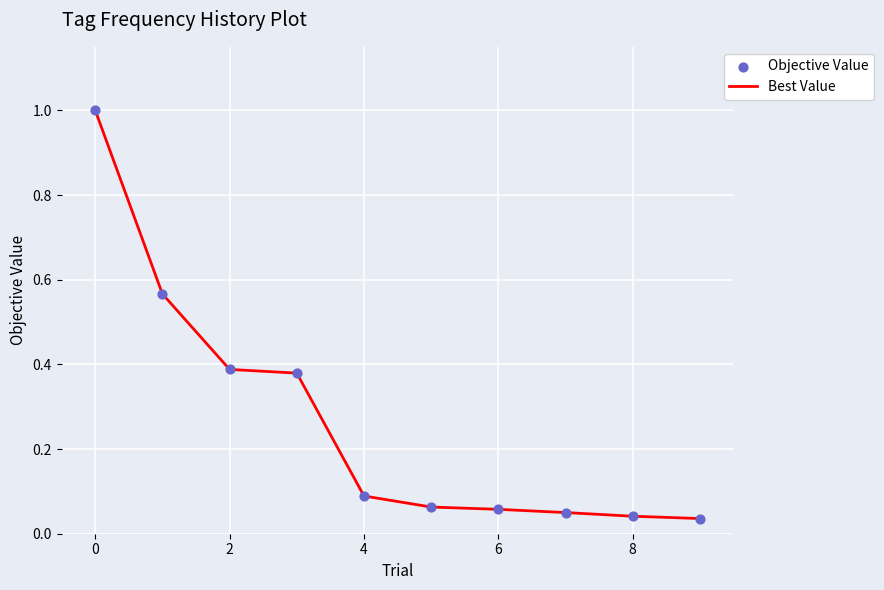

How many lines are shown in the chart?

1